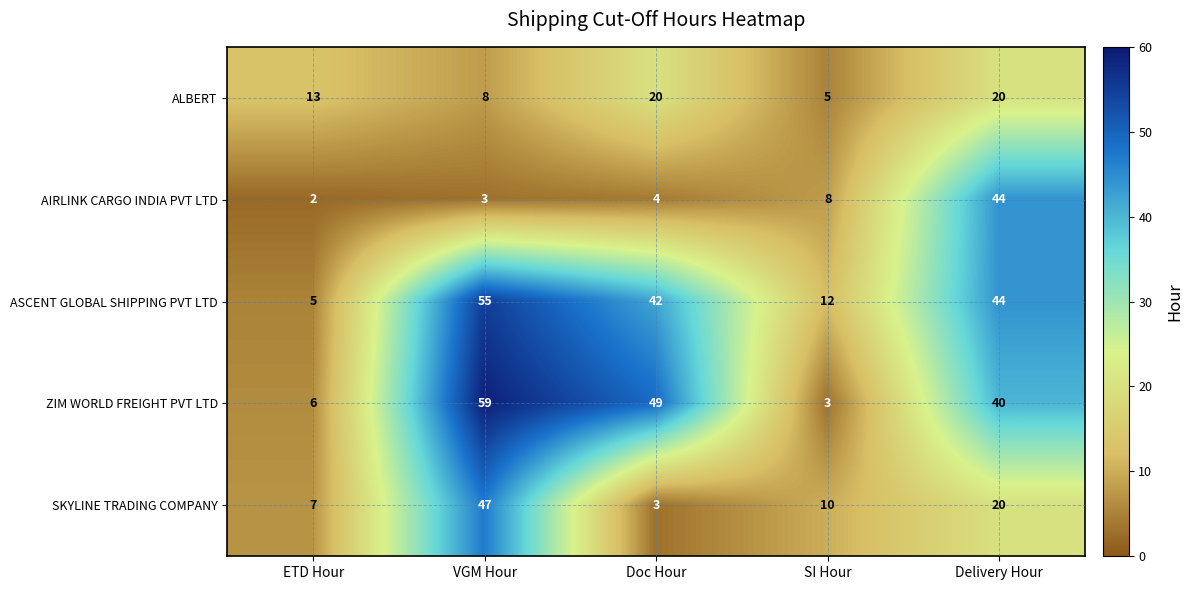

What is the sum of all ALBERT values?

66